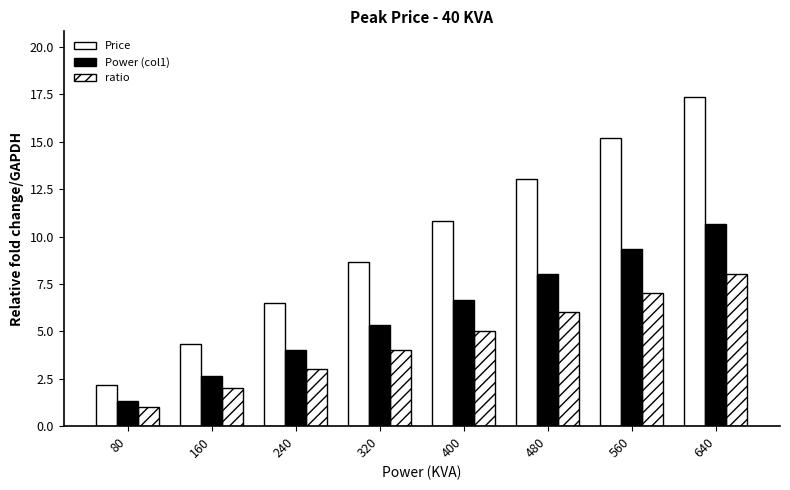

Which category has the lowest value across all series?

80